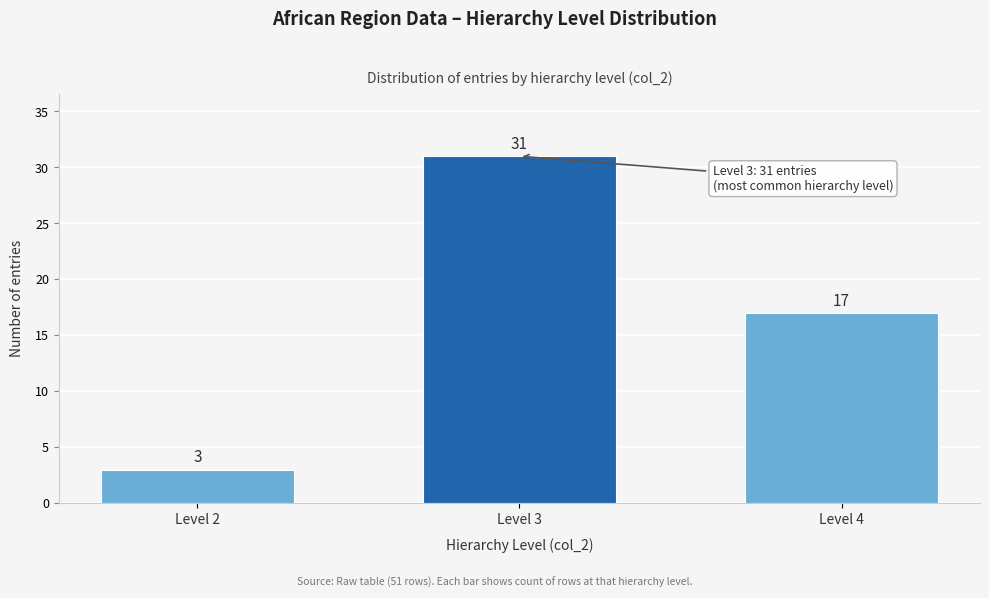

Reading right to left, list all the values displayed in this chart.

Level 4=17	Level 3=31	Level 2=3